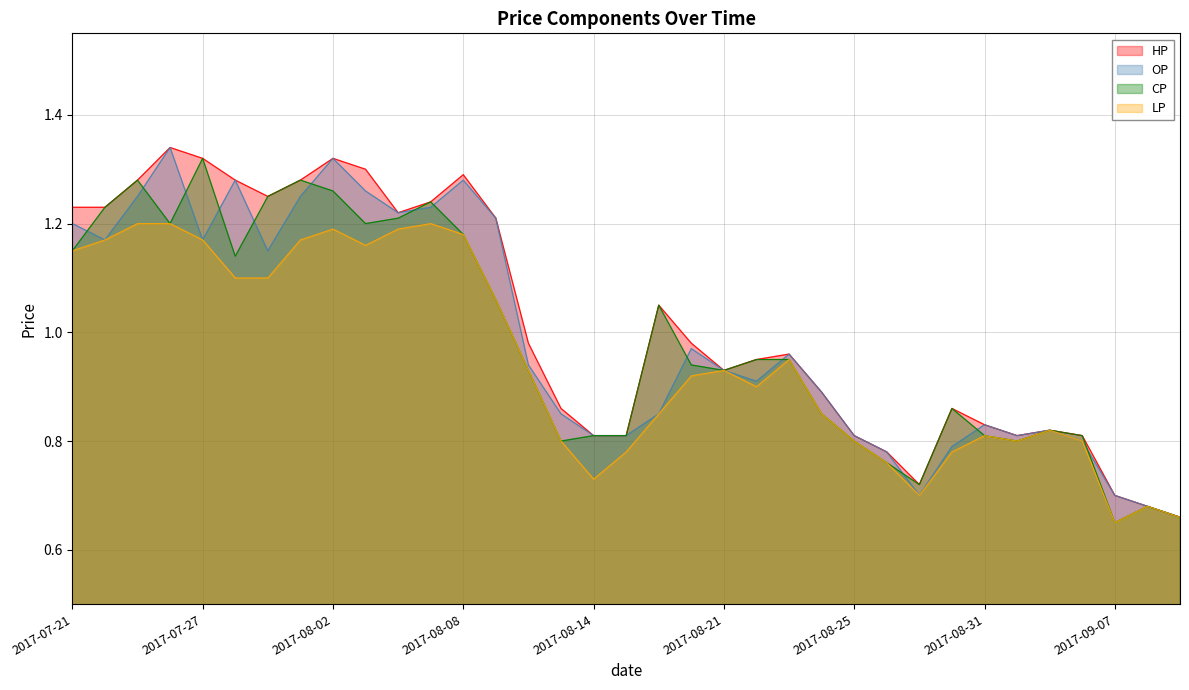

At how many categories does at least one series exceed 1?

15